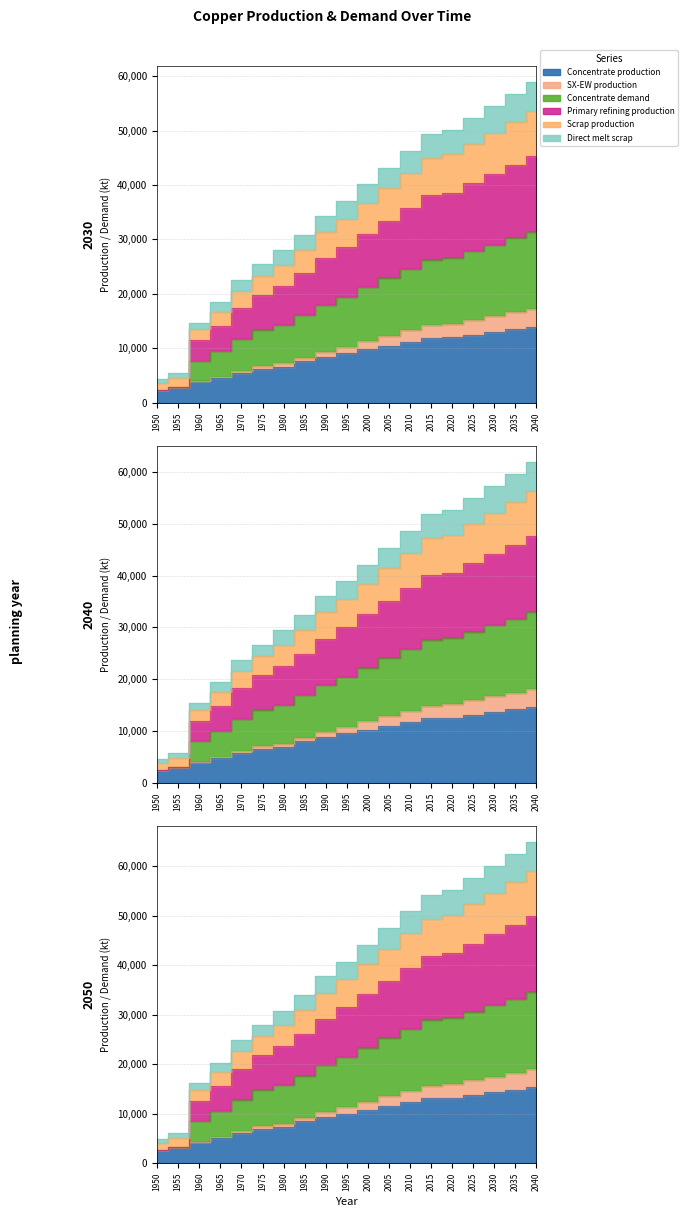

How many distinct data groups are displayed?

6